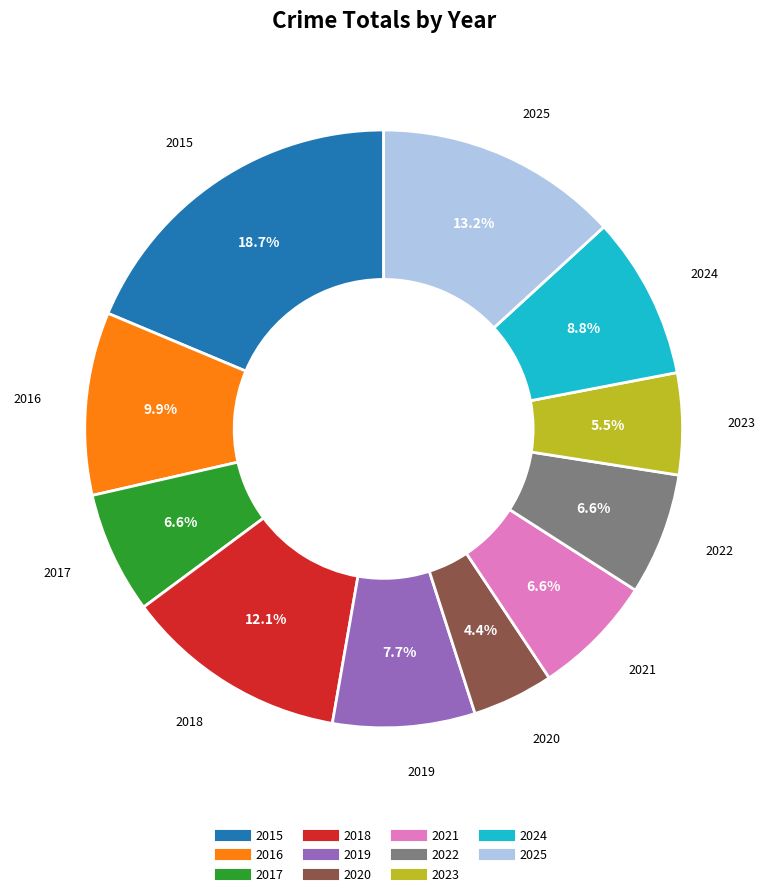

How many slices are in this pie chart?

11